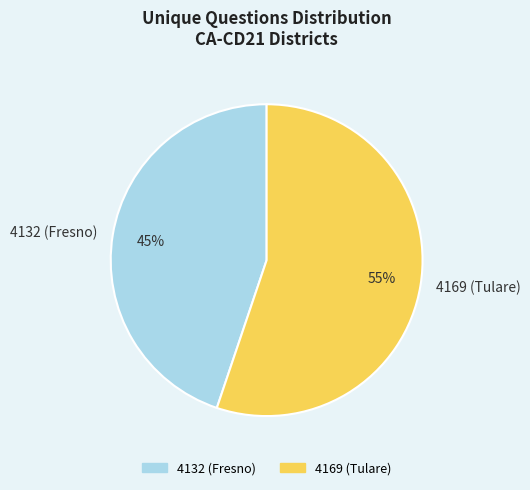

Do 4169 (Tulare) and 4132 (Fresno) together represent more than half of the pie?

Yes